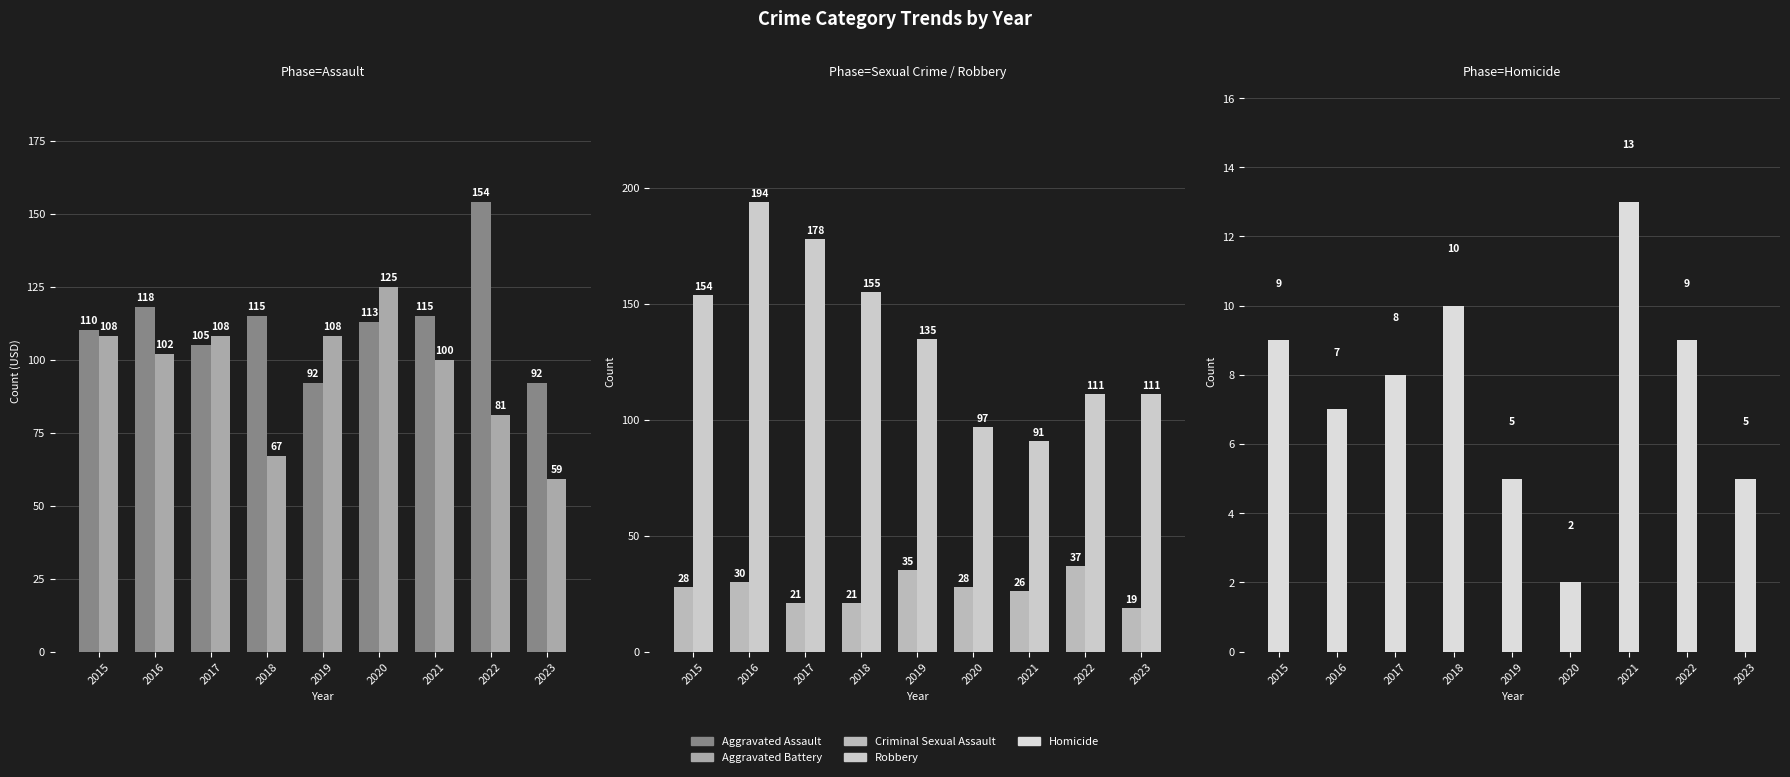

Which has a higher value, 2022 or 2023?

2022